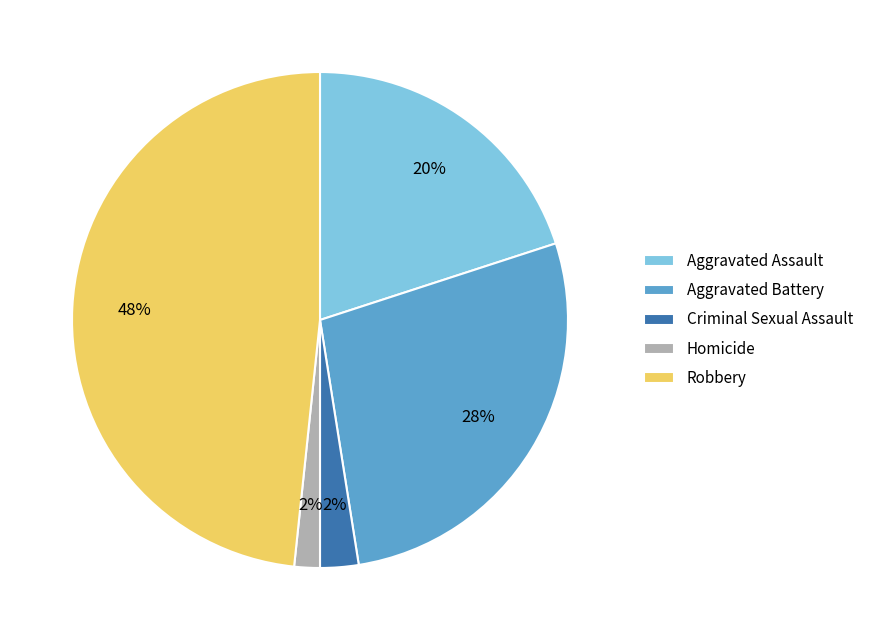

Do Aggravated Battery and Aggravated Assault together represent more than half of the pie?

No